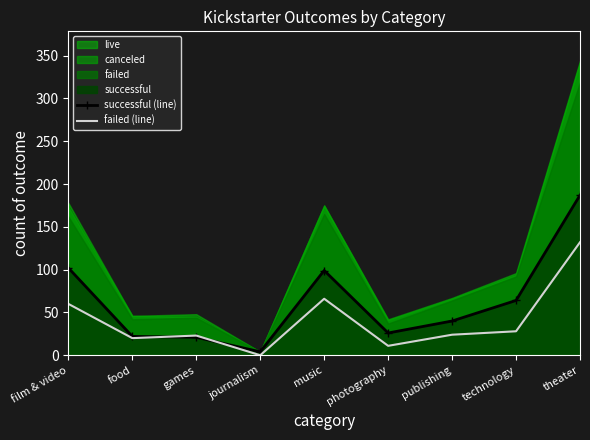

What is the sum of the successful (line) values at theater and games?

208